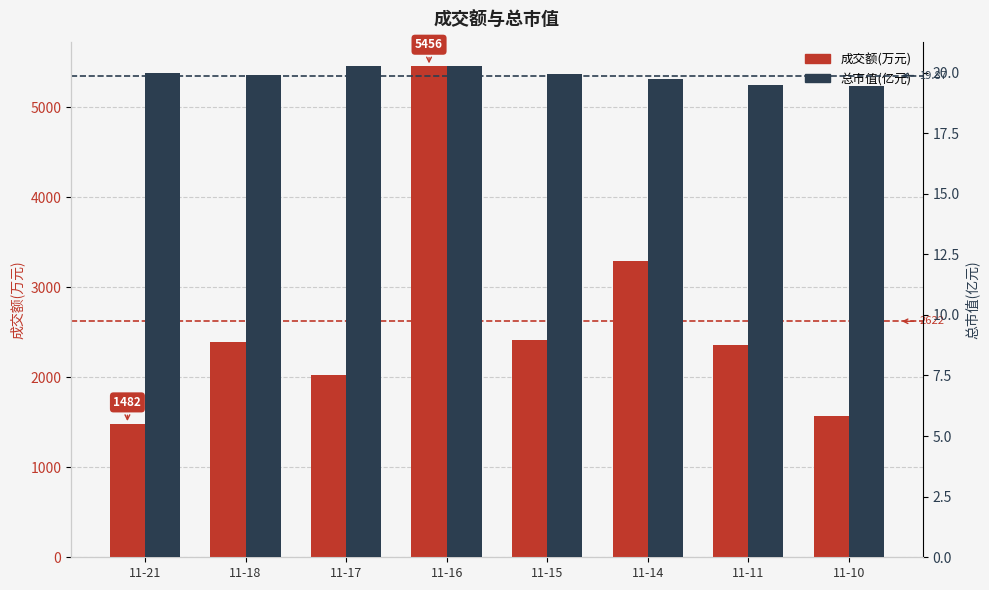

How many bars are there in each group?

2